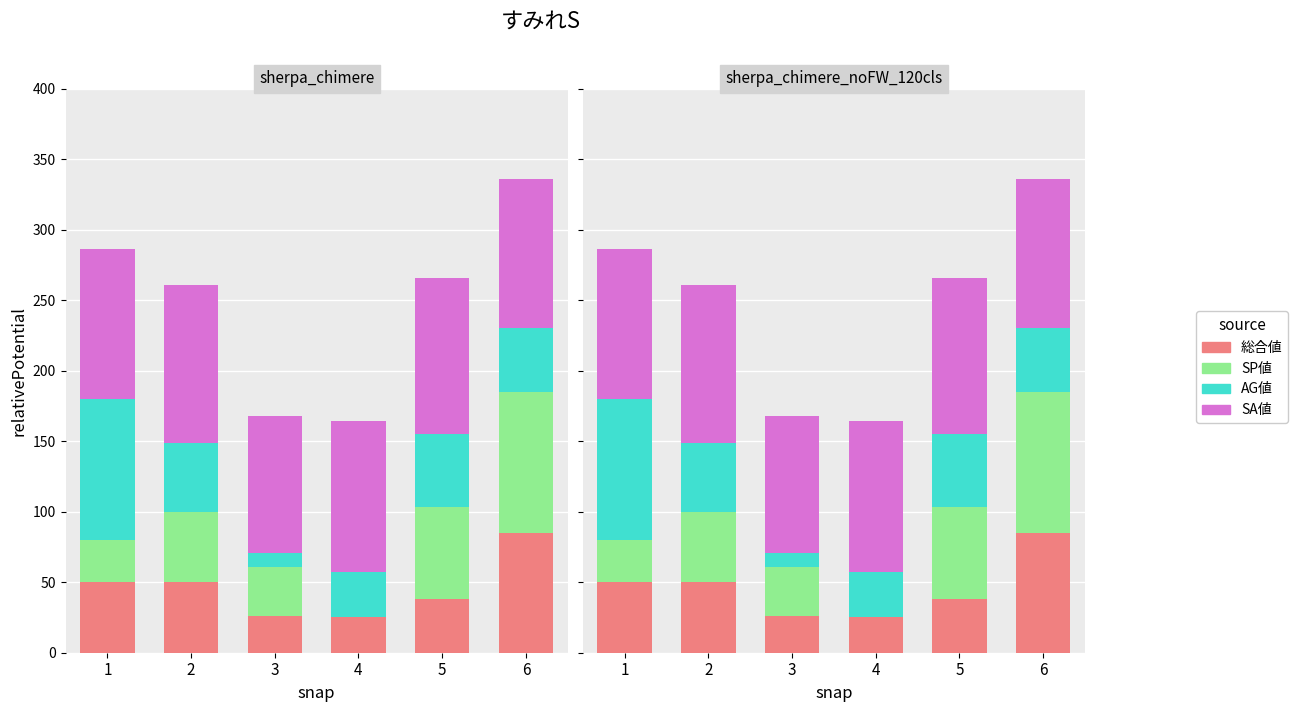

What is the value of the SA値 bar at the 3rd from the left?

97